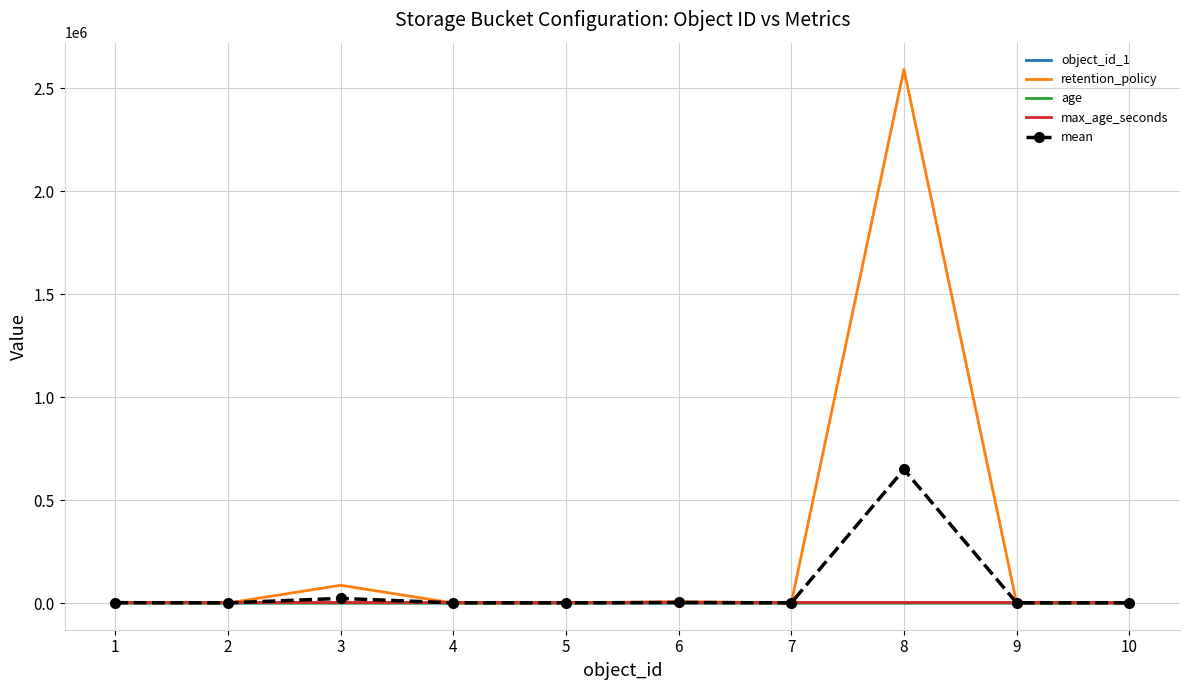

Which label corresponds to the largest value in the chart?

8